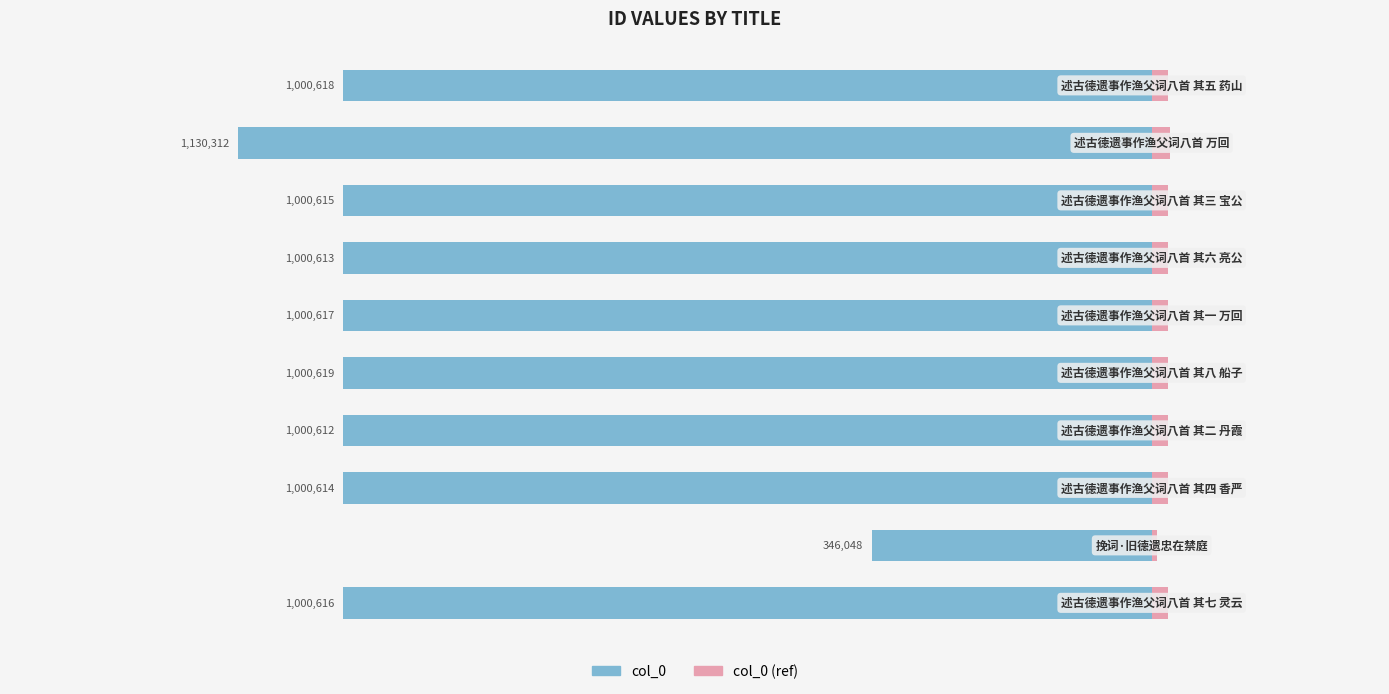

True or false: col_0 (ref) has a value of 10961.2 at 0.

False